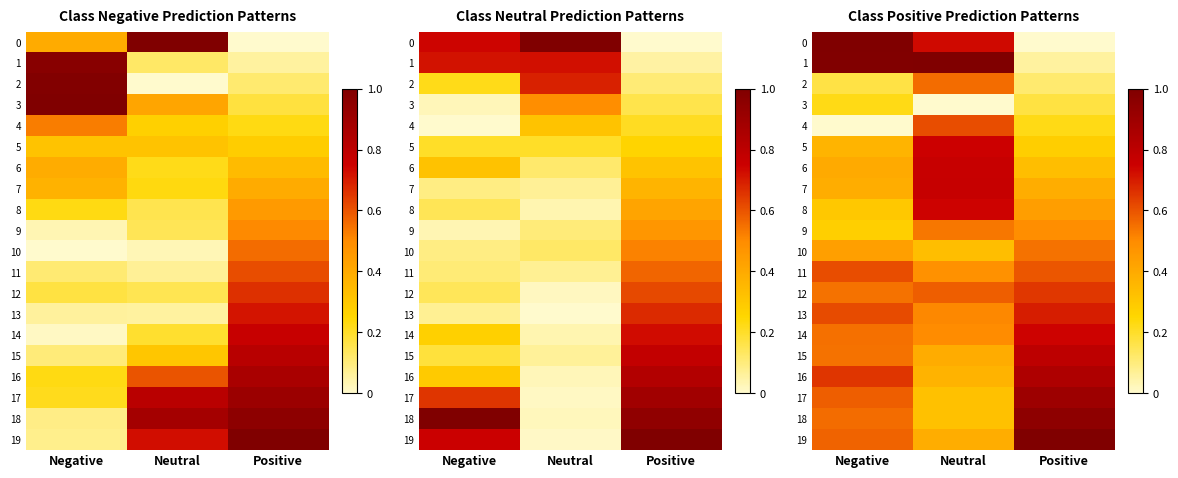

Is the value of 16 at Positive greater than the value of 19 at Neutral?

Yes